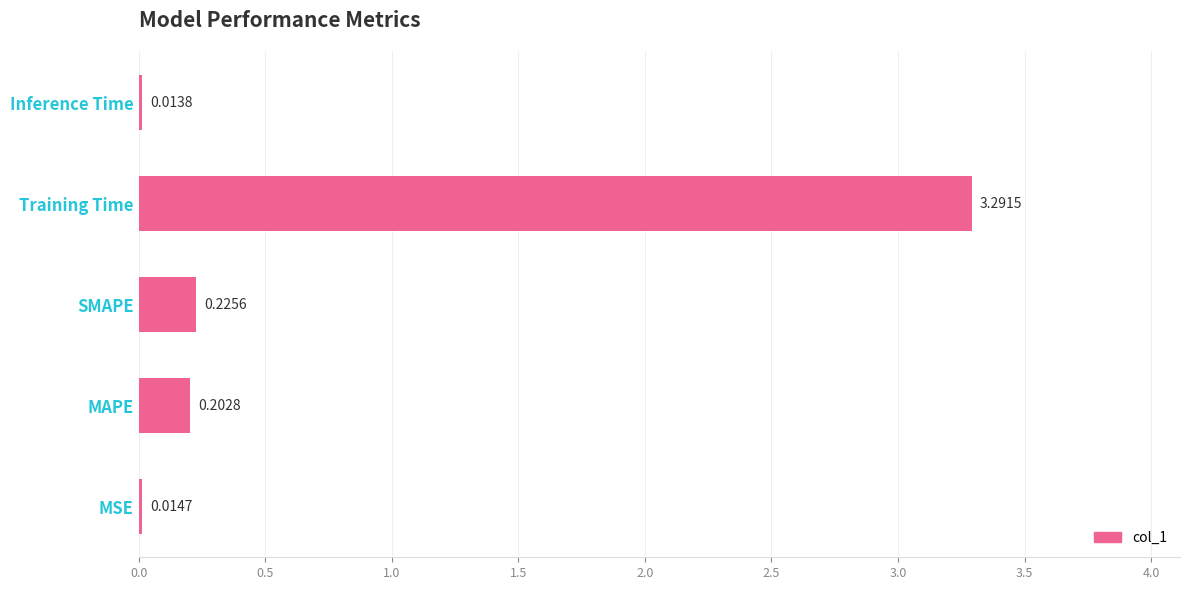

What is the sum of the values at MAPE and Training Time?

3.5